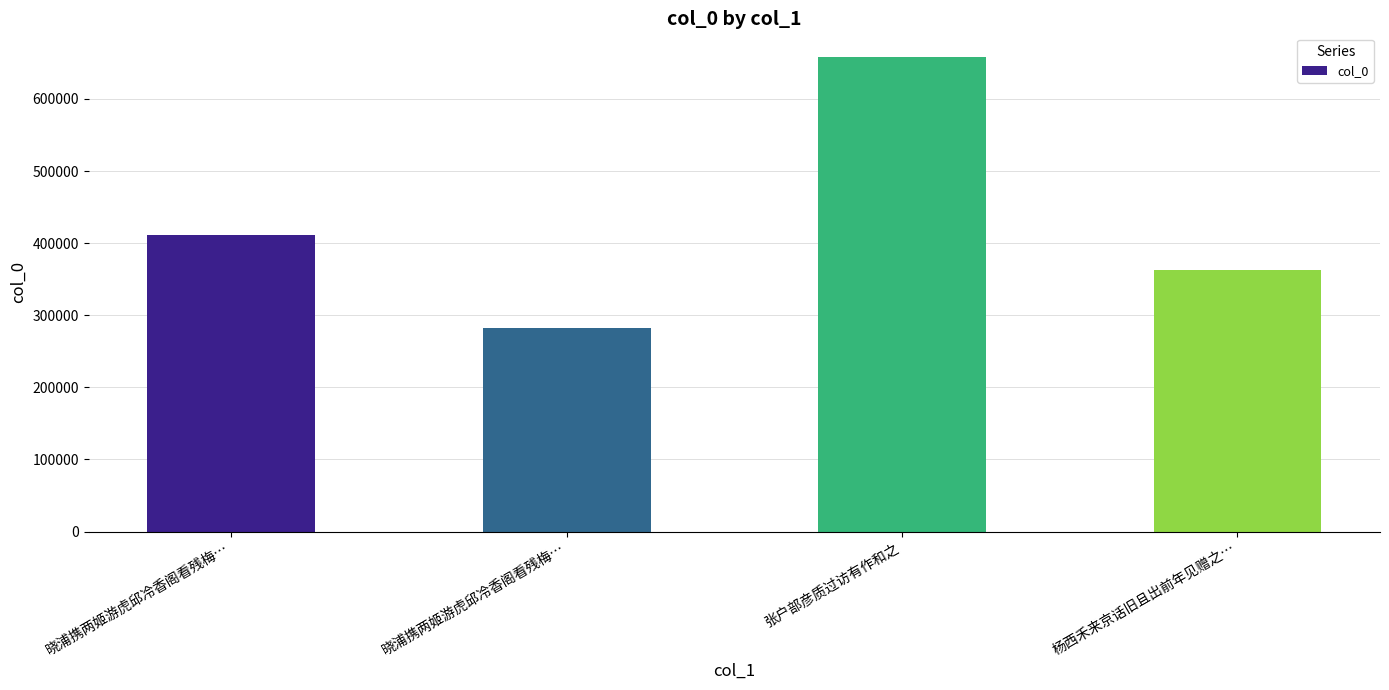

What is the change in value from 晓浦携两姬游虎邱冷香阁看残梅… to 张户部彦质过访有作和之?

+375792